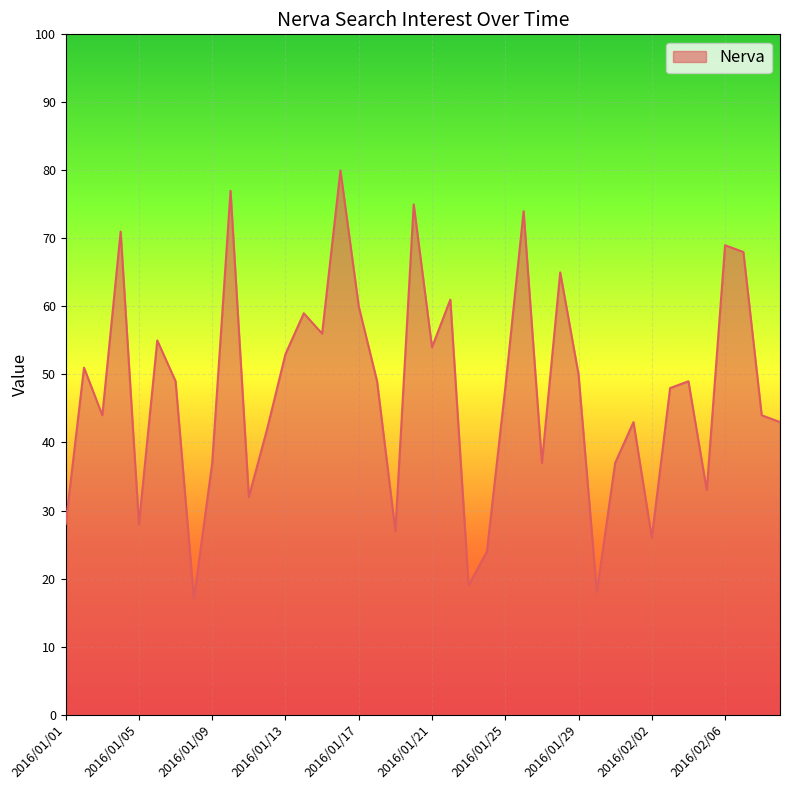

What is the minimum value shown in the chart?

17